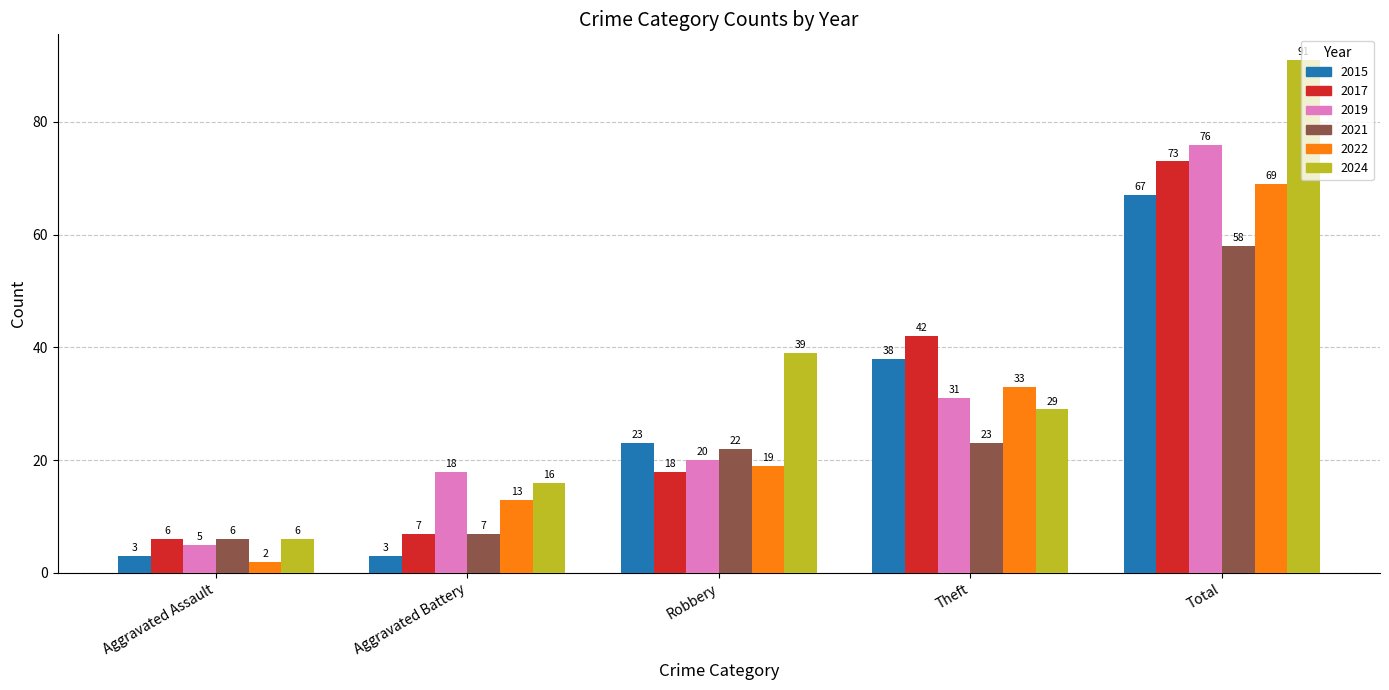

Is it true that 2022 equals 69 at Total?

True